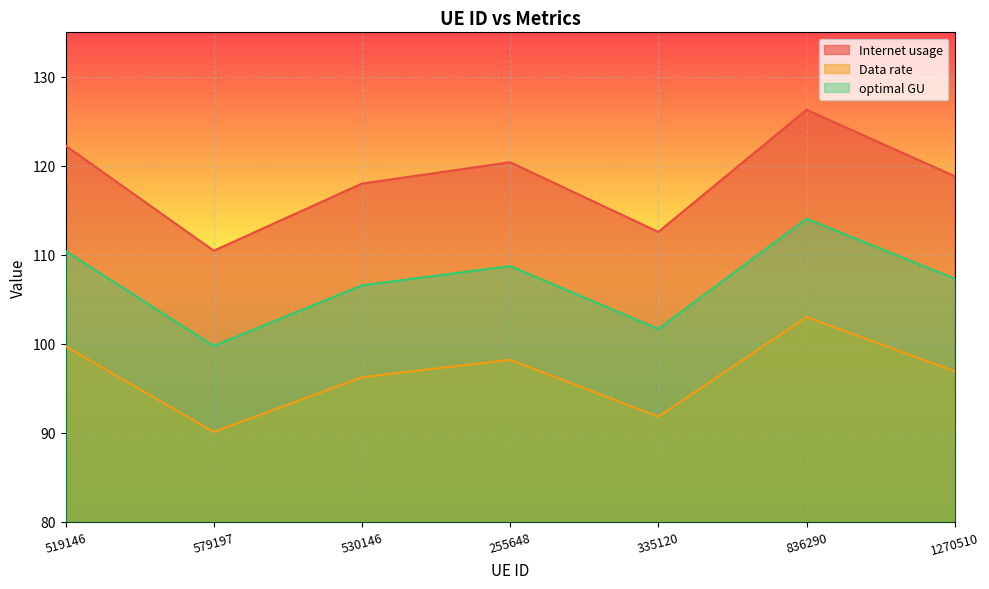

Between 335120 and 1270510, which series saw the biggest shift?

Internet usage